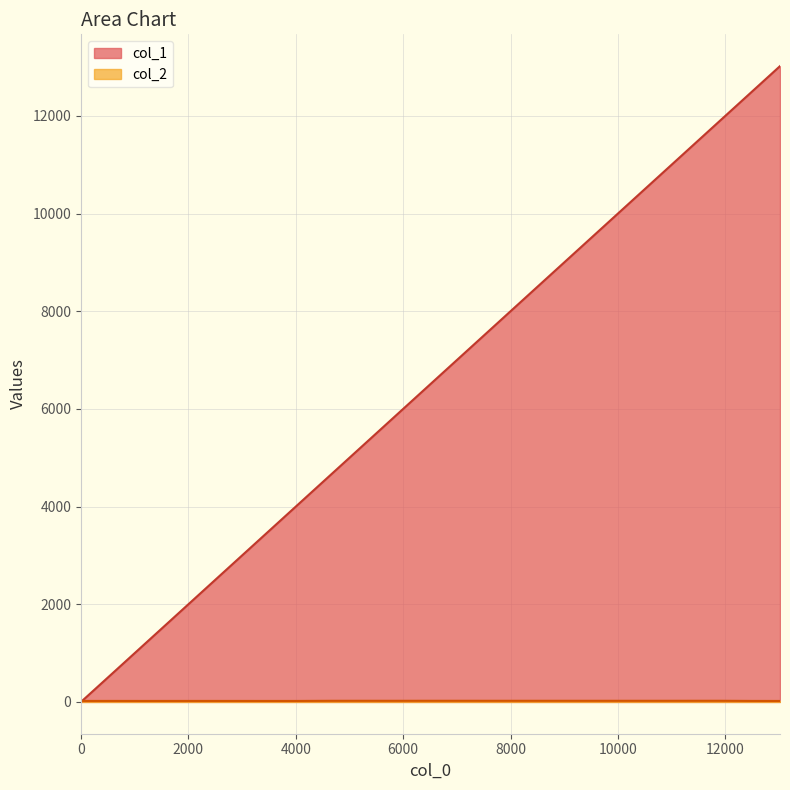

How many lines are shown in the chart?

2